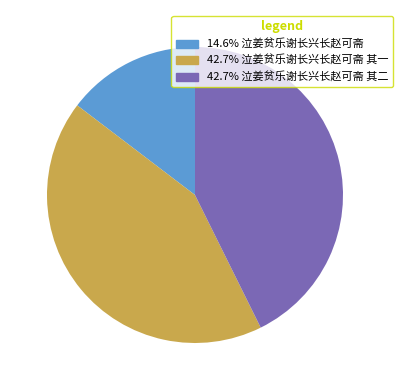

Does any single category account for the majority?

No